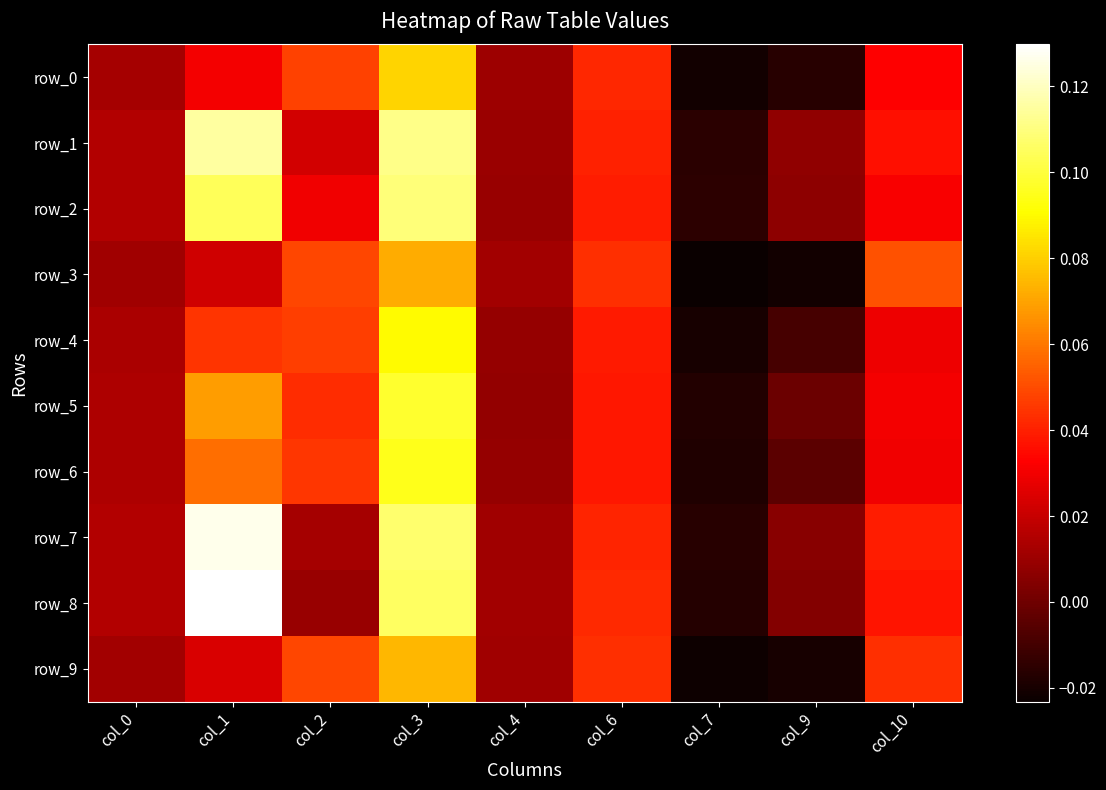

Which category has the highest value in the row_2 series?

col_3